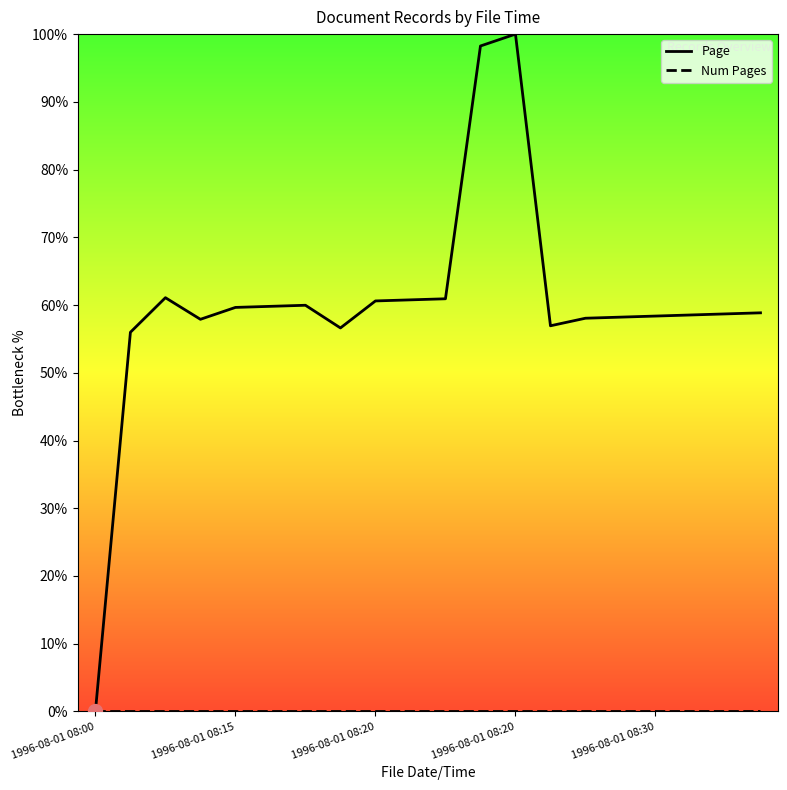

Which series has the widest spread of values?

Page